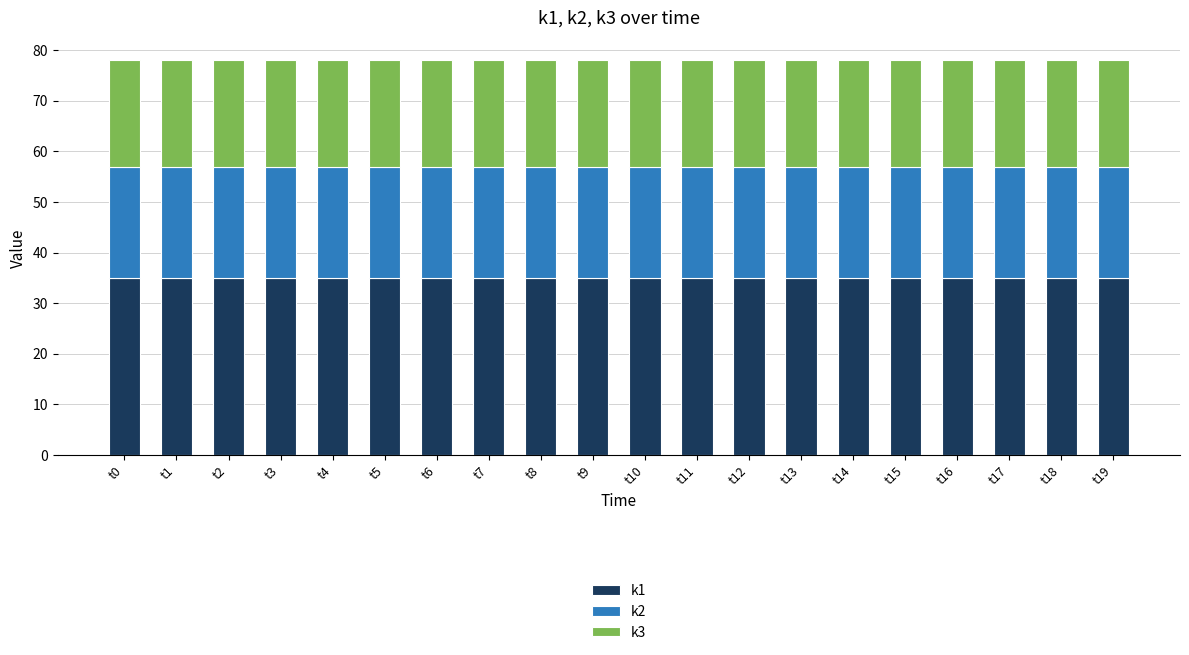

What is the total value across all series at t3?

78